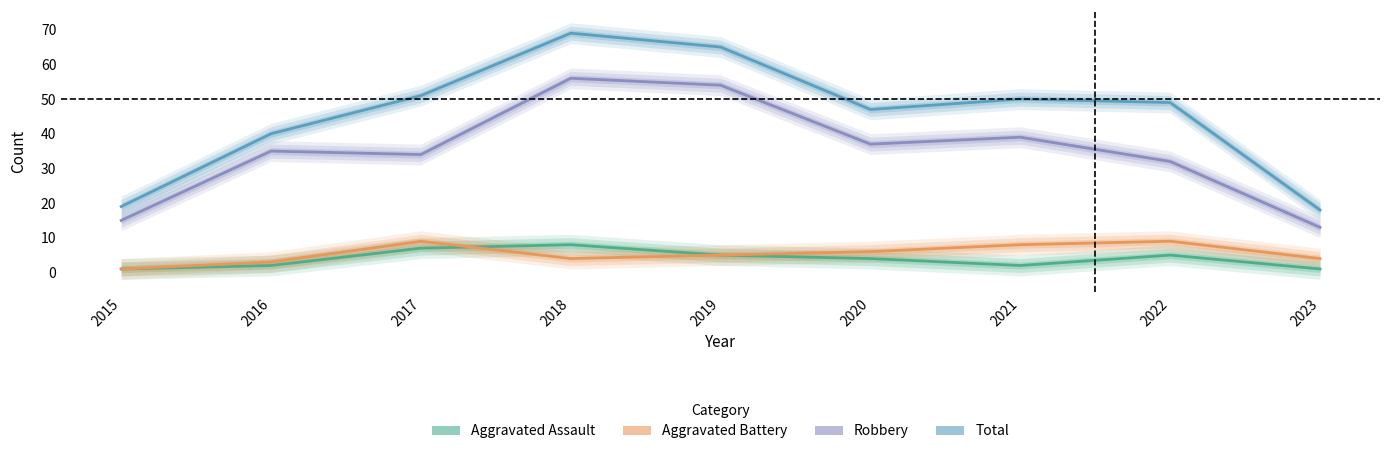

Read the Aggravated Battery value at 2019.

5